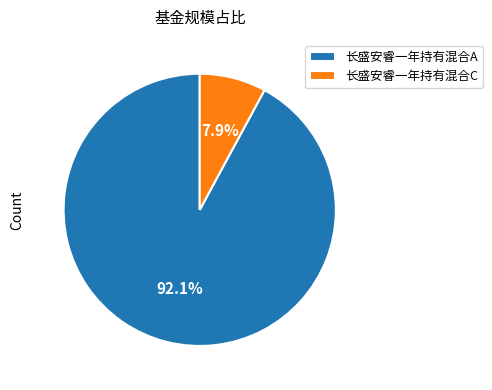

How many slices are in this pie chart?

2